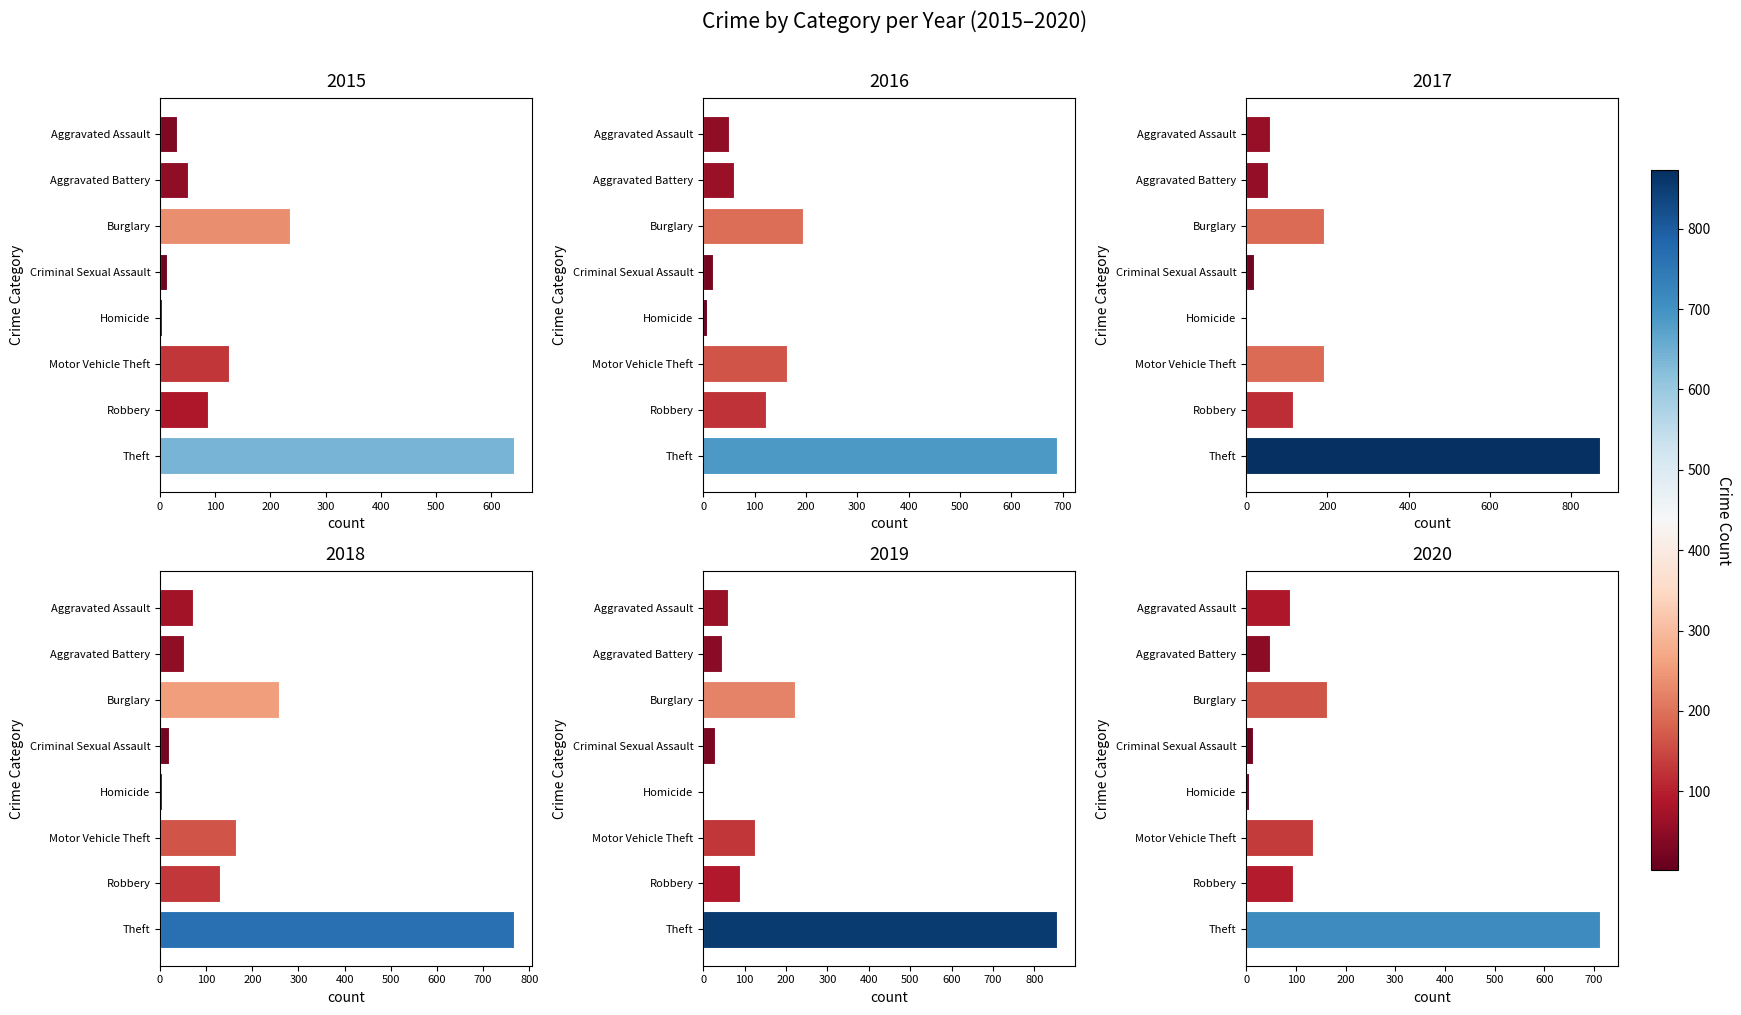

What is the value of the 2017 bar at the 5th from the left?

2